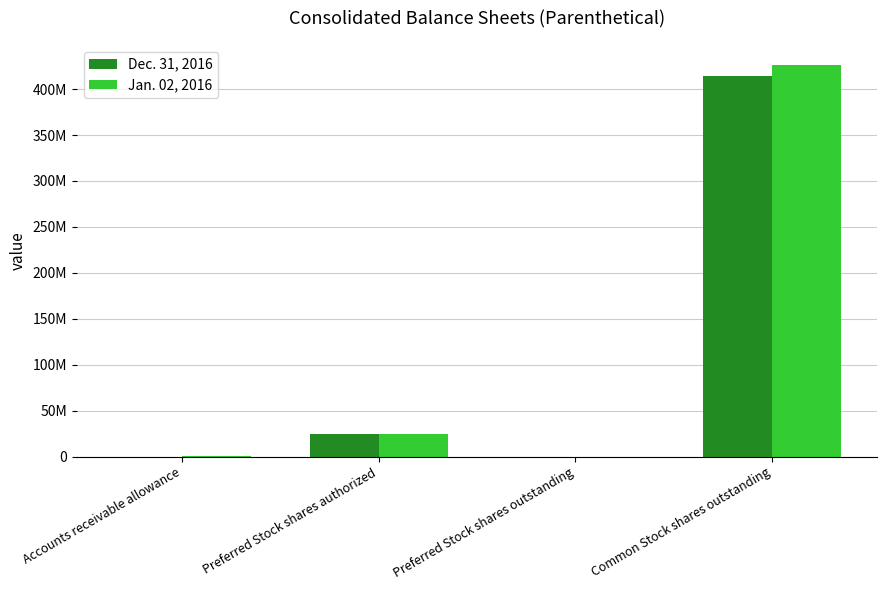

List the labels in order of Dec. 31, 2016 value, smallest first.

Preferred Stock shares outstanding, Accounts receivable allowance, Preferred Stock shares authorized, Common Stock shares outstanding